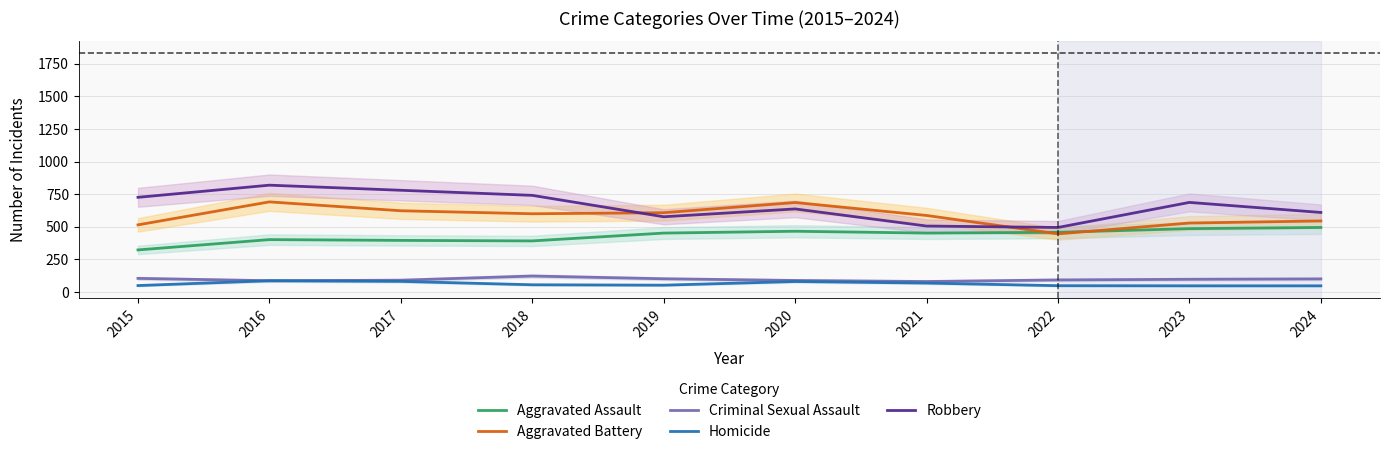

Is it true that Homicide equals 13 at 2018?

False